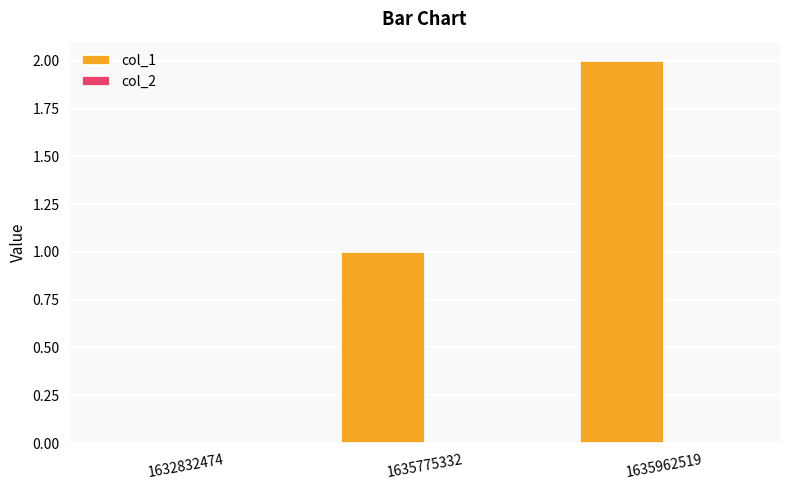

Which has a higher value, 1632832474 or 1635962519?

1635962519